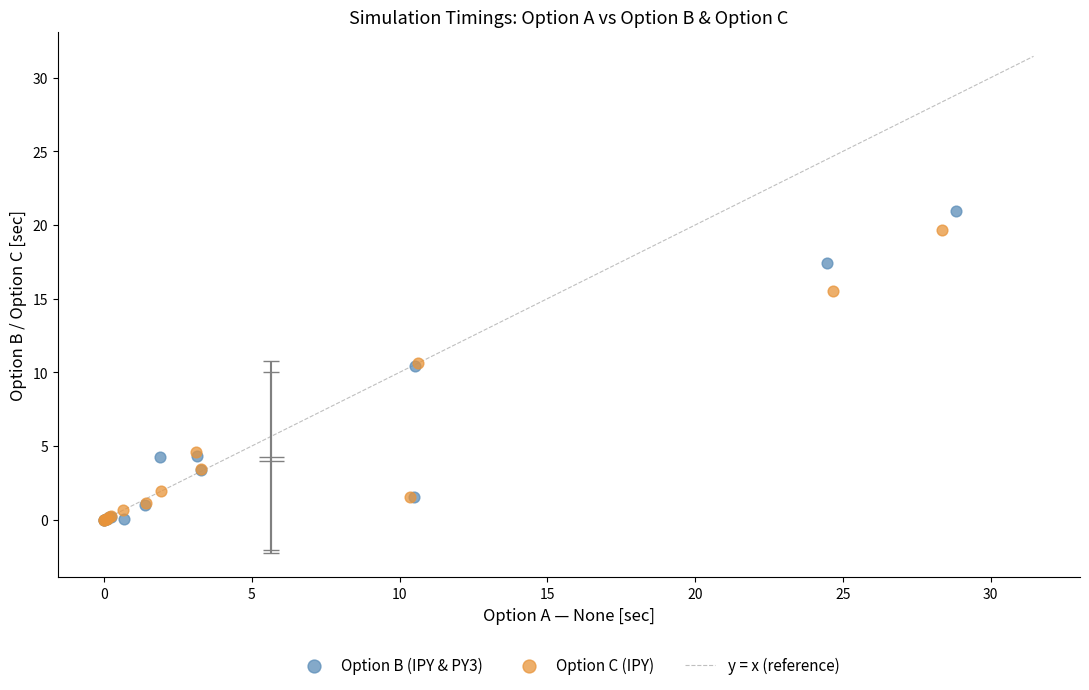

Which series has the widest spread of Y values?

Option B (IPY & PY3)